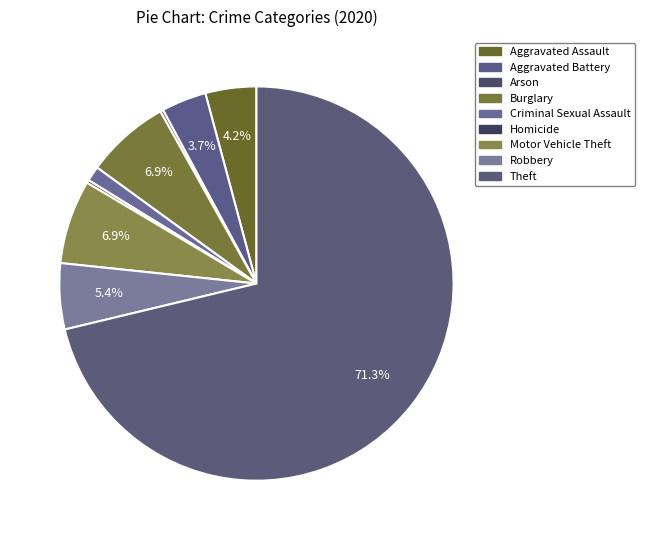

Which has a higher value, Burglary or Arson?

Burglary